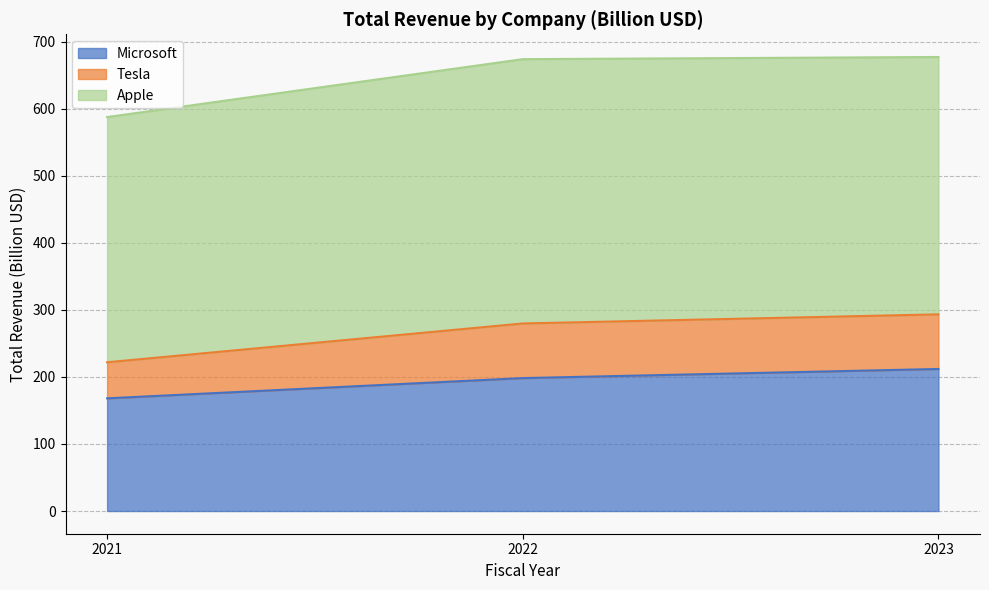

Which series changed the most between 2022 and 2023?

Microsoft